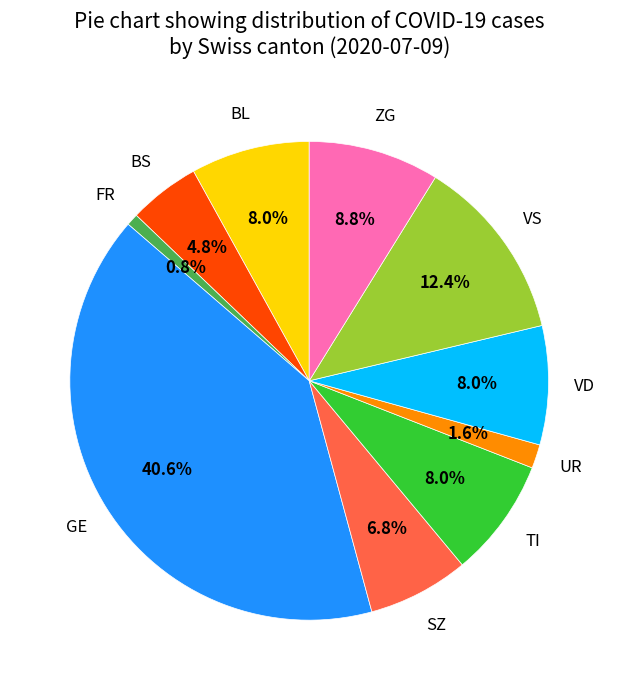

Is there a majority slice in this chart?

No